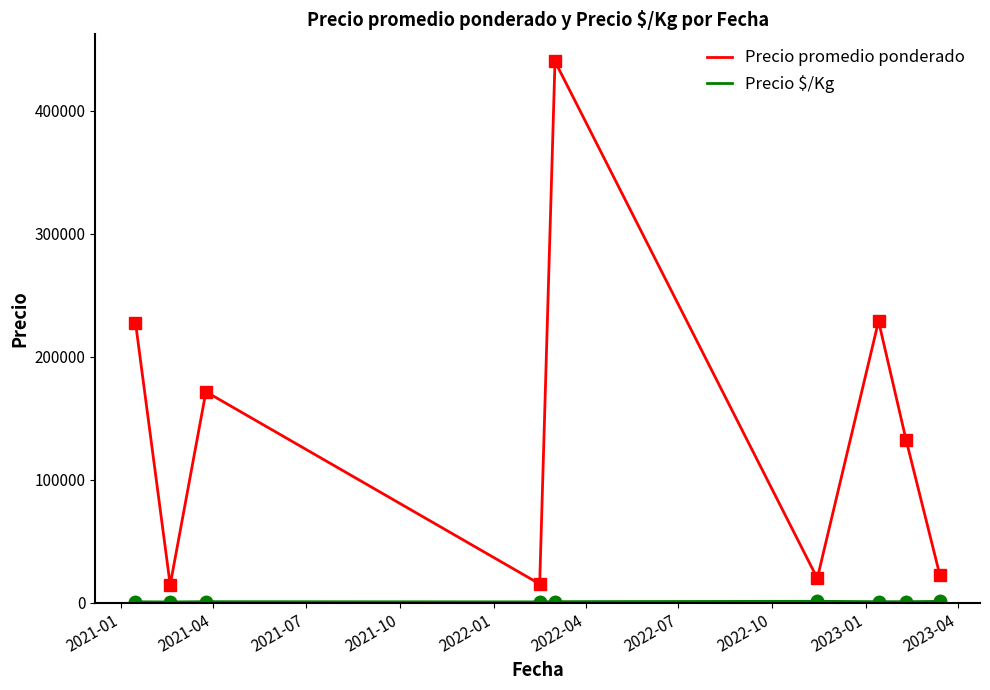

What is the lowest value of the Precio promedio ponderado series?

14630.0